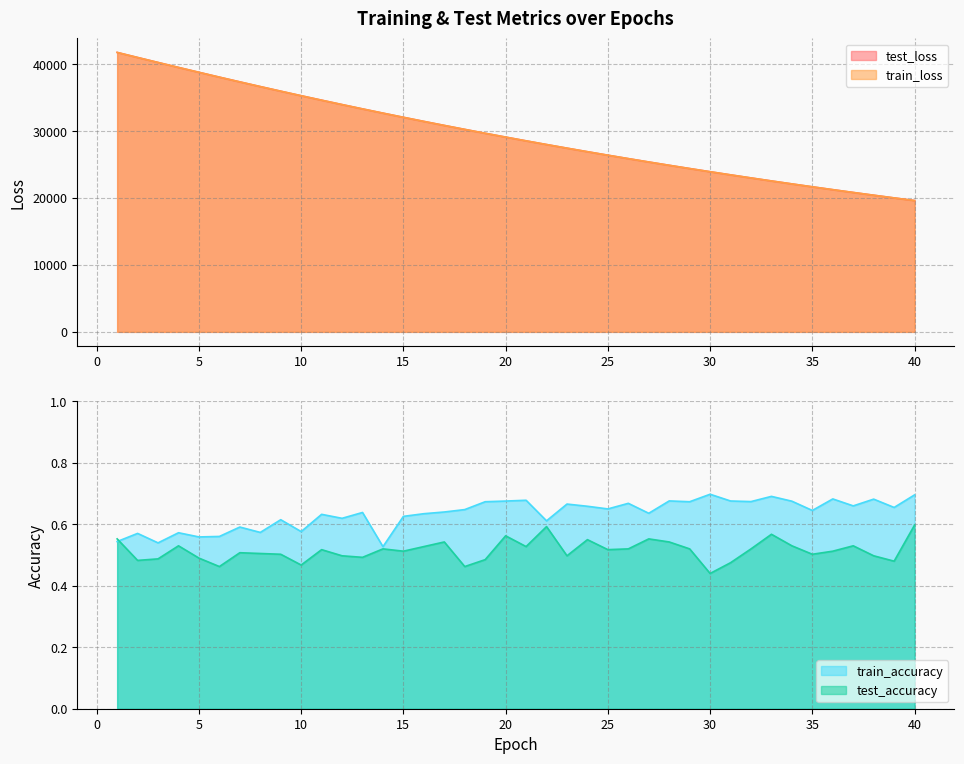

The value of train_accuracy at 14 is 0.2. True or false?

False